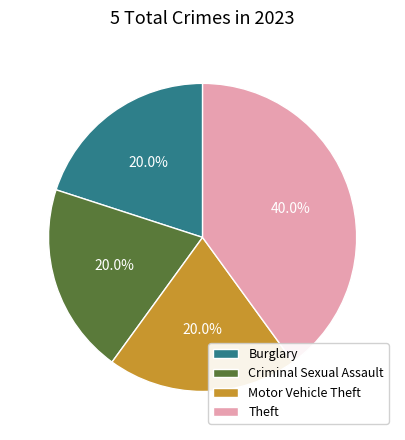

Which slice is the largest?

Theft